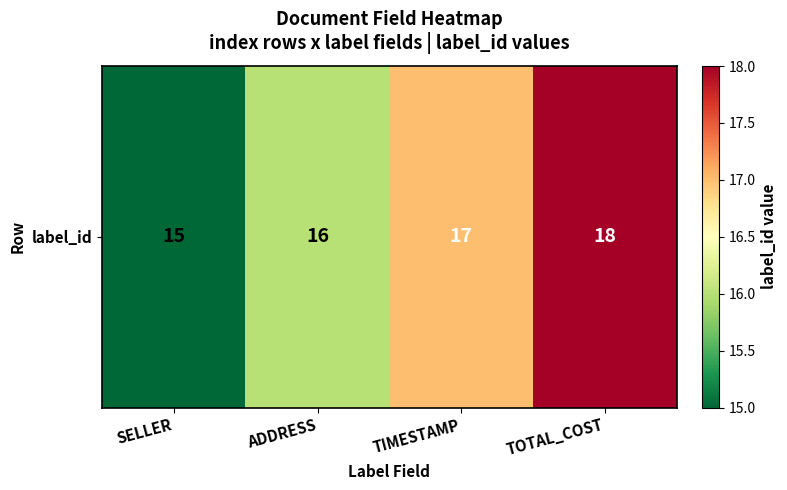

How many values are between 16 and 18?

3